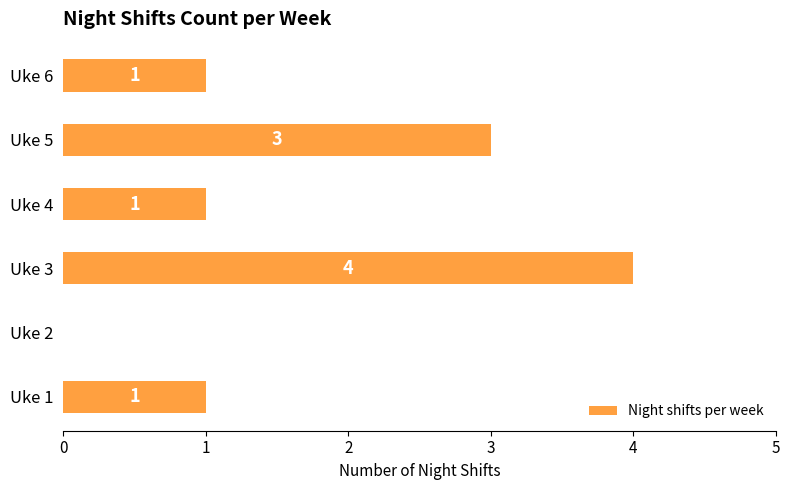

Which label corresponds to the largest value in the chart?

Uke 3